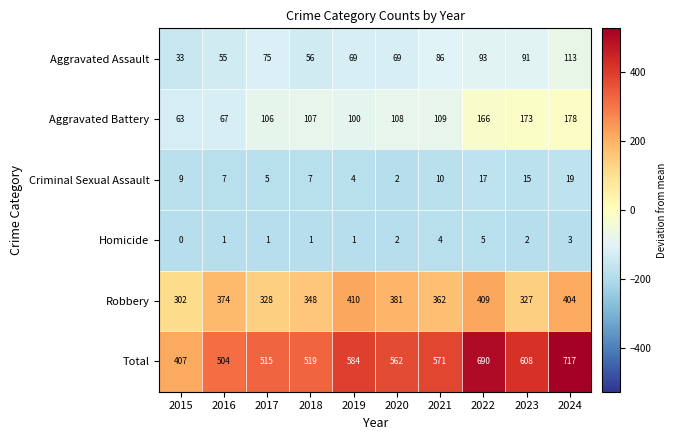

What is the greatest value displayed?

717